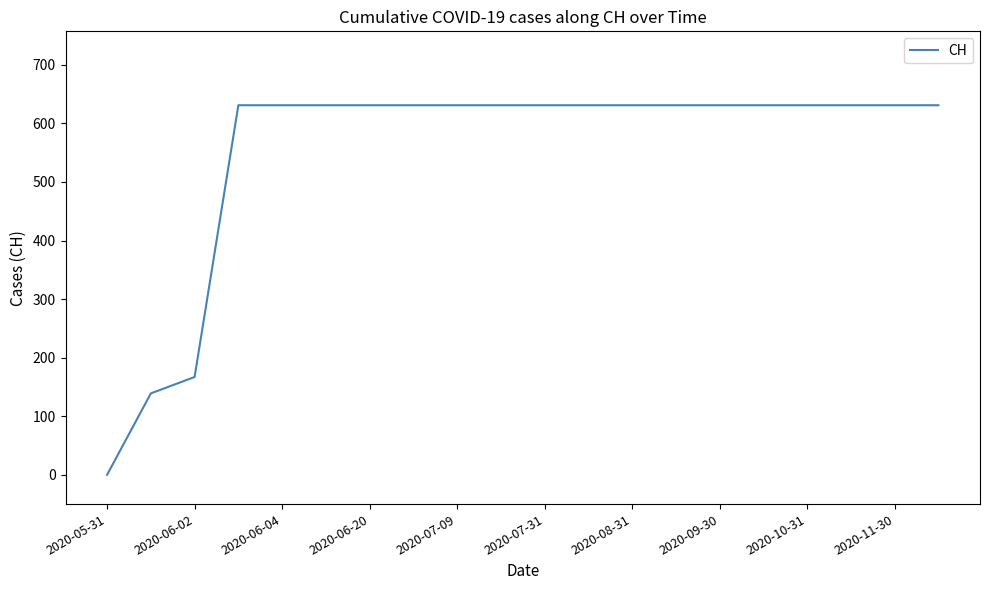

Does the chart have visible grid lines?

No